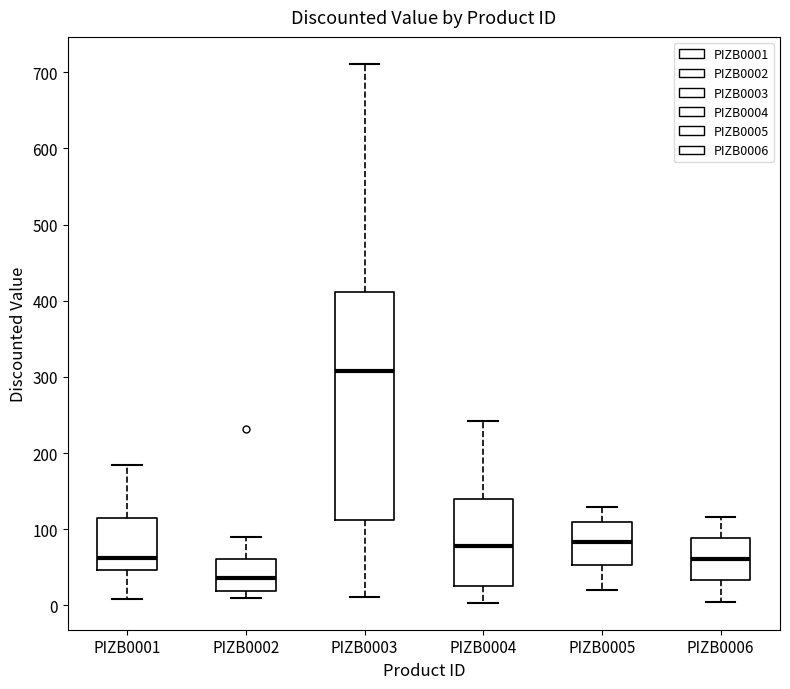

Where does the upper whisker of the box for PIZB0001 end on the y-axis? The values are not printed on the chart, so give them approximately, as read against the axis.

180